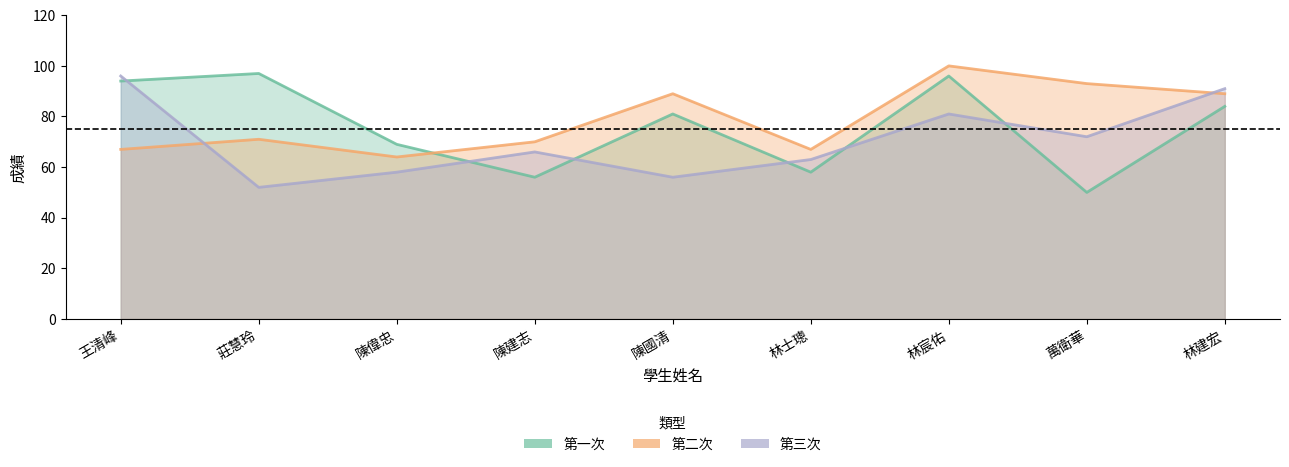

Where is the first local minimum for 第二次?

陳偉忠